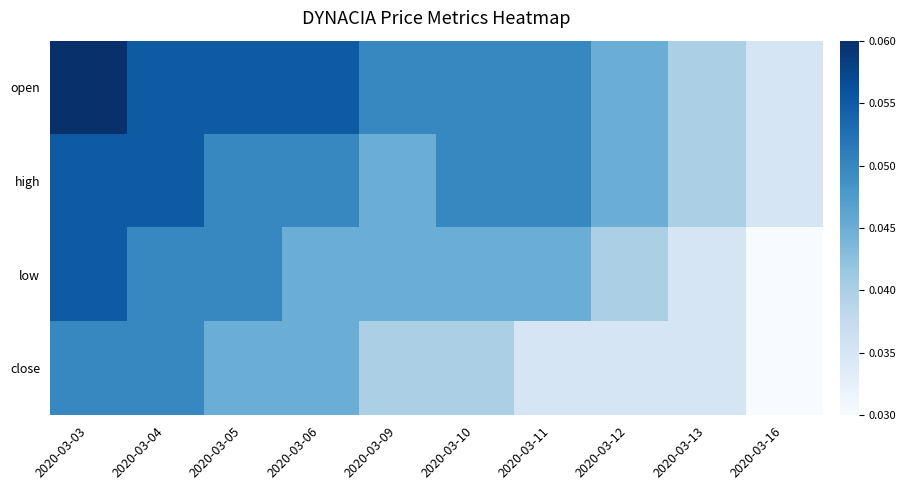

Reading left to right, transcribe all the data shown in this chart.

open: 2020-03-03=0.1	2020-03-04=0.1	2020-03-05=0.1	2020-03-06=0.1	2020-03-09=0.1	2020-03-10=0.1	2020-03-11=0.1	2020-03-12=0.0	2020-03-13=0.0	2020-03-16=0.0
high: 2020-03-03=0.1	2020-03-04=0.1	2020-03-05=0.1	2020-03-06=0.1	2020-03-09=0.0	2020-03-10=0.1	2020-03-11=0.1	2020-03-12=0.0	2020-03-13=0.0	2020-03-16=0.0
low: 2020-03-03=0.1	2020-03-04=0.1	2020-03-05=0.1	2020-03-06=0.0	2020-03-09=0.0	2020-03-10=0.0	2020-03-11=0.0	2020-03-12=0.0	2020-03-13=0.0	2020-03-16=0.0
close: 2020-03-03=0.1	2020-03-04=0.1	2020-03-05=0.0	2020-03-06=0.0	2020-03-09=0.0	2020-03-10=0.0	2020-03-11=0.0	2020-03-12=0.0	2020-03-13=0.0	2020-03-16=0.0